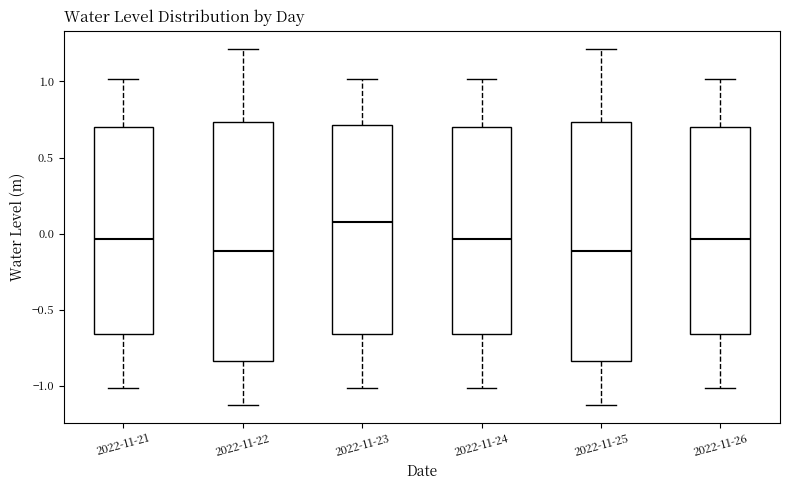

Reading left to right, transcribe this box plot: for each box, give where its median line is, the range the box spans, and where its two whiskers end, as read against the y-axis. The values are not printed on the chart, so give them approximately, as read against the axis.

2022-11-21: median -0.05, box -0.65 to 0.70, whiskers -1.00 to 1.00
2022-11-22: median -0.10, box -0.85 to 0.75, whiskers -1.10 to 1.20
2022-11-23: median 0.10, box -0.65 to 0.70, whiskers -1.00 to 1.00
2022-11-24: median -0.05, box -0.65 to 0.70, whiskers -1.00 to 1.00
2022-11-25: median -0.10, box -0.85 to 0.75, whiskers -1.10 to 1.20
2022-11-26: median -0.05, box -0.65 to 0.70, whiskers -1.00 to 1.00